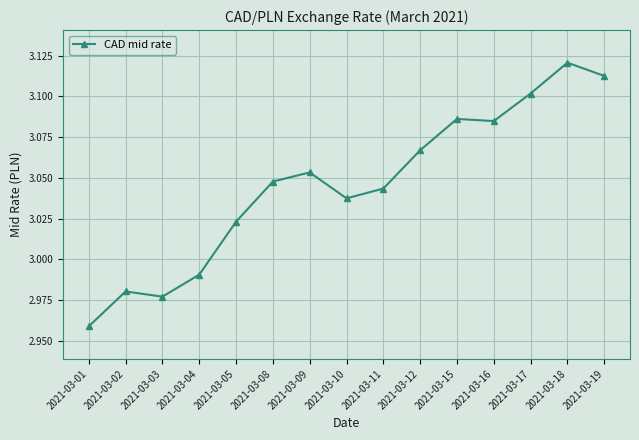

Does the chart have visible grid lines?

Yes